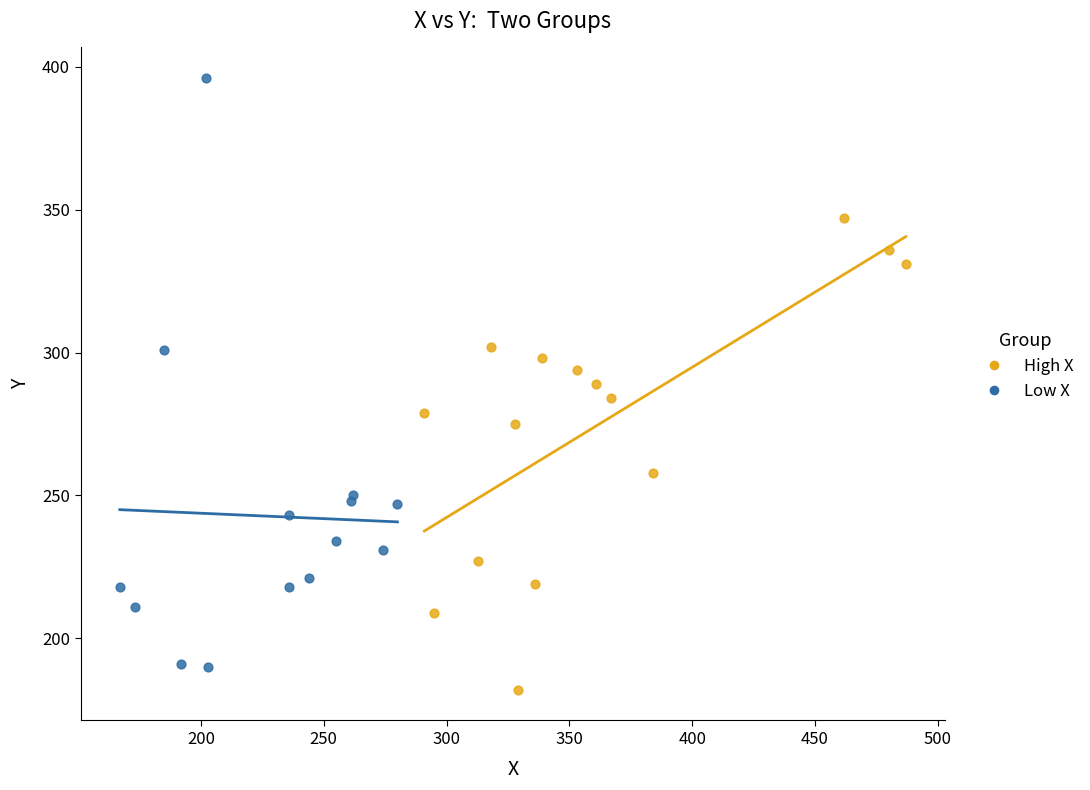

Which series reaches the minimum Y coordinate?

High X